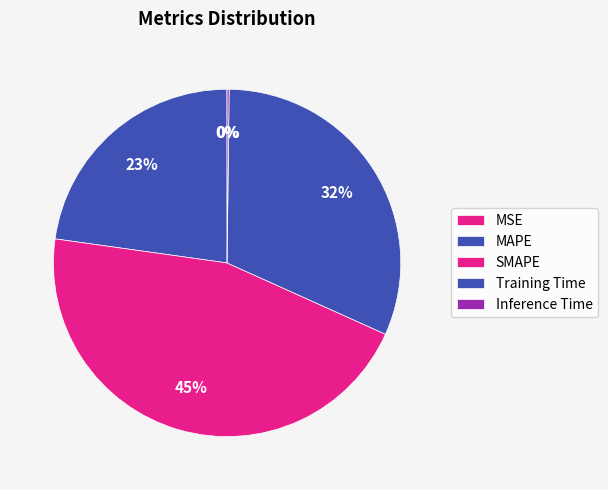

What percentage is the MAPE slice, to the nearest percent?

23%